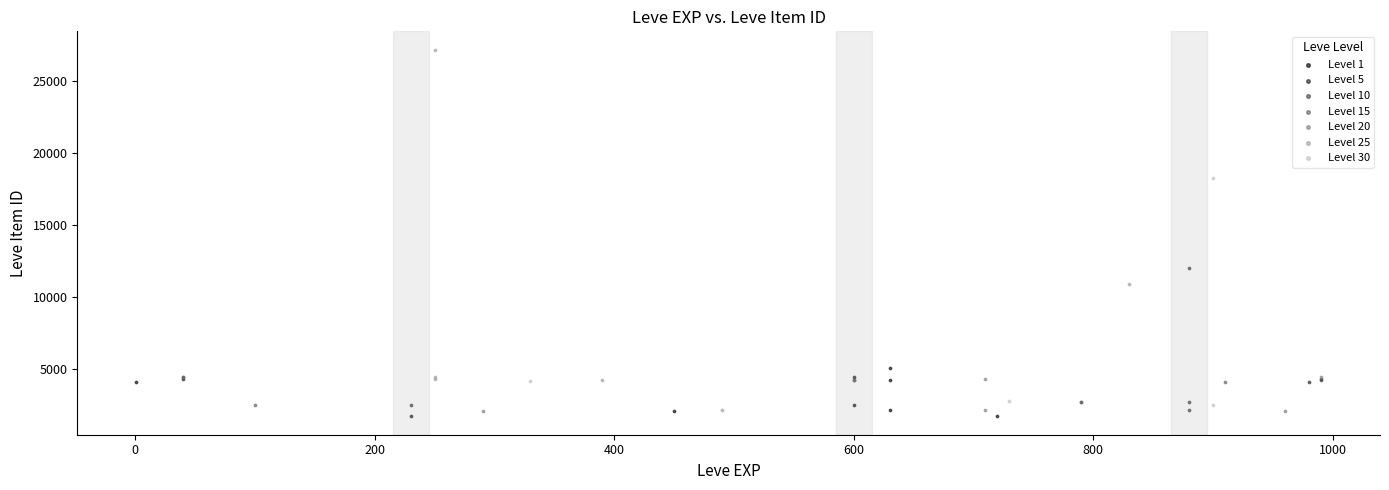

Which series has the largest Y range (max minus min)?

Level 25